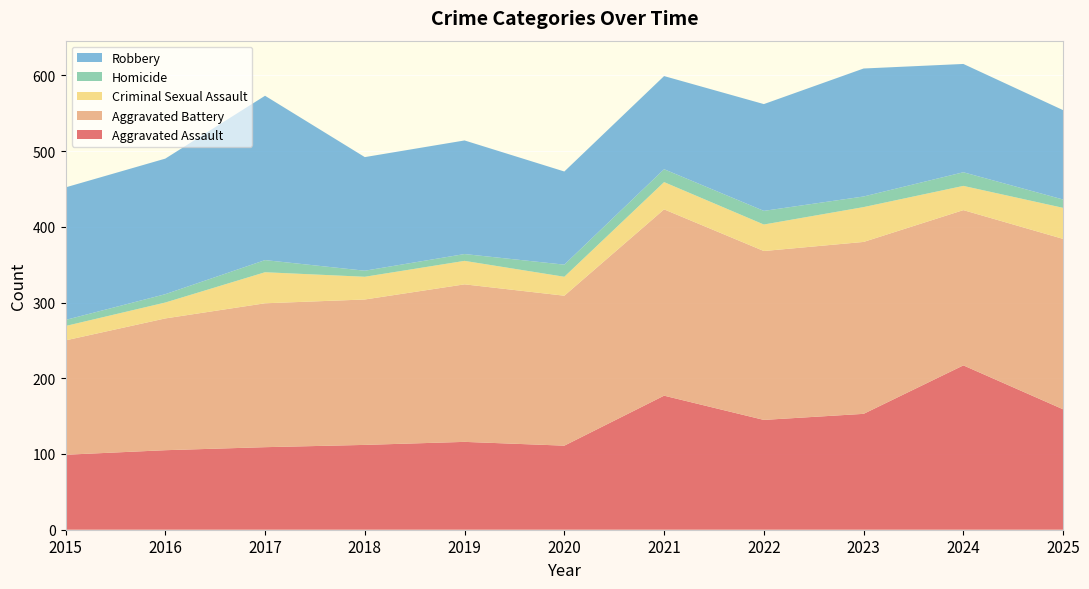

Reading left to right, what are all the values shown in this chart?

Aggravated Assault: 99	105	109	112	116	111	177	145	153	217	159
Aggravated Battery: 151	174	190	192	208	198	246	223	227	205	225
Criminal Sexual Assault: 19	21	41	30	31	25	36	35	46	32	41
Homicide: 8	11	16	8	9	16	17	18	14	18	11
Robbery: 175	179	217	150	150	123	123	141	169	143	118